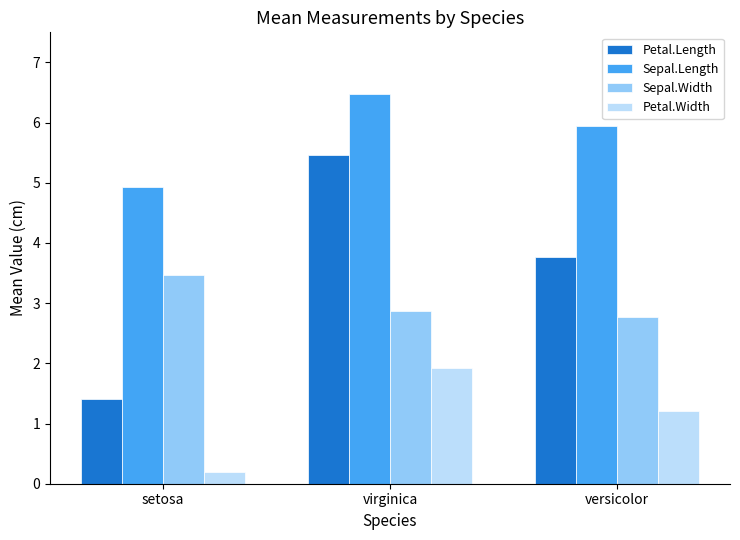

Reading right to left, transcribe all the data shown in this chart.

Petal.Length: versicolor=3.8	virginica=5.5	setosa=1.4
Sepal.Length: versicolor=5.9	virginica=6.5	setosa=4.9
Sepal.Width: versicolor=2.8	virginica=2.9	setosa=3.5
Petal.Width: versicolor=1.2	virginica=1.9	setosa=0.2